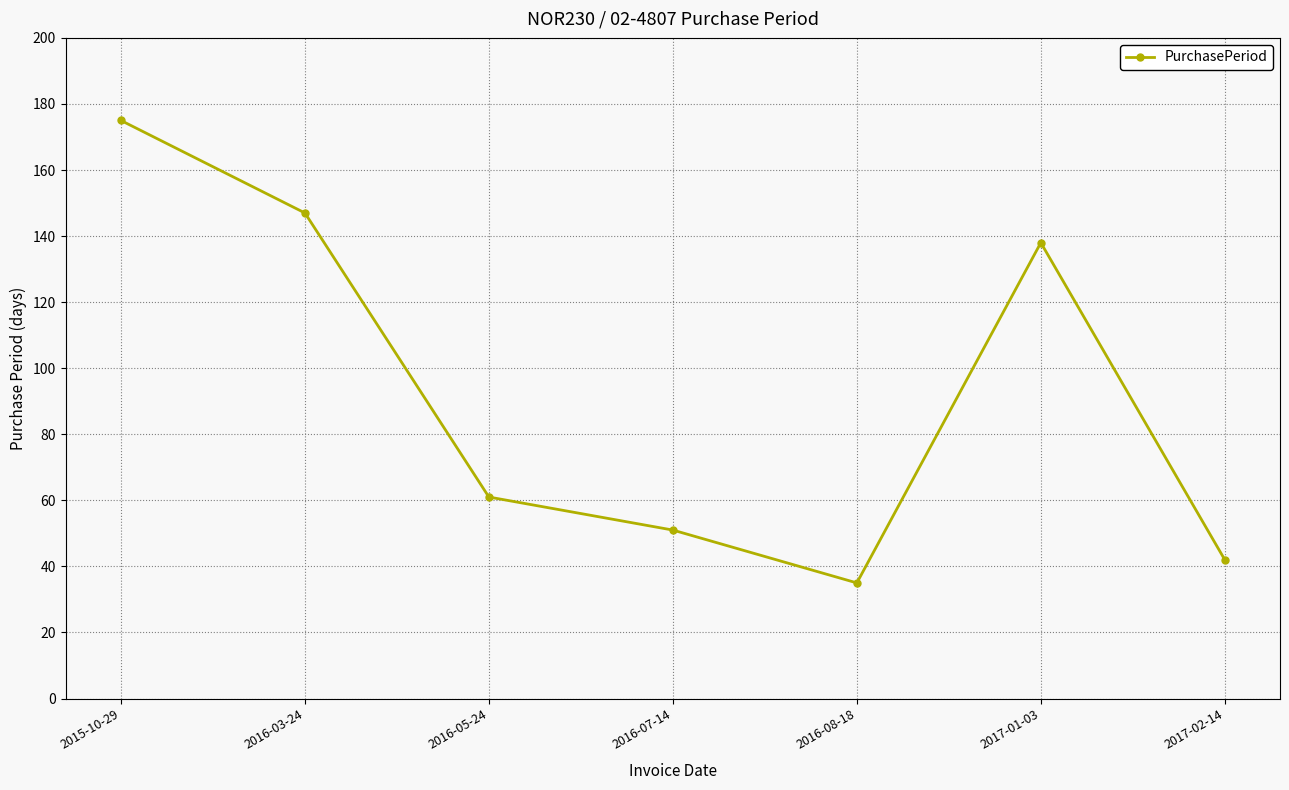

Reading left to right, what are all the values shown in this chart?

175	147	61	51	35	138	42